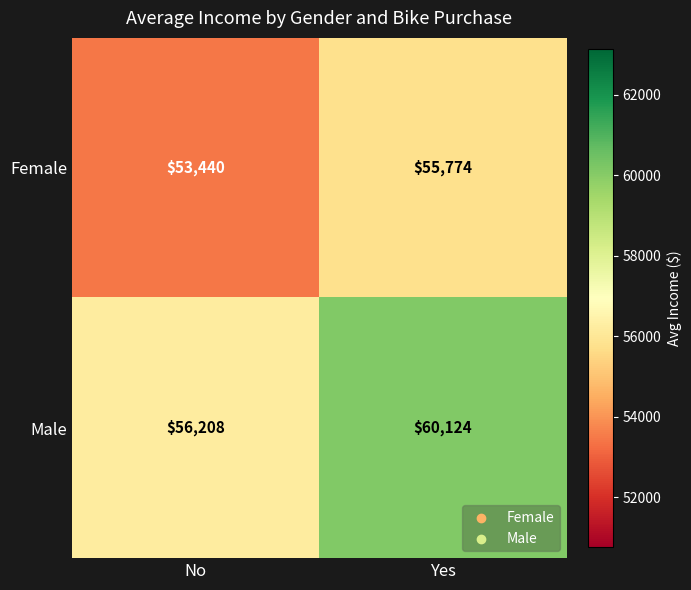

Which category has the highest value across all series?

Yes